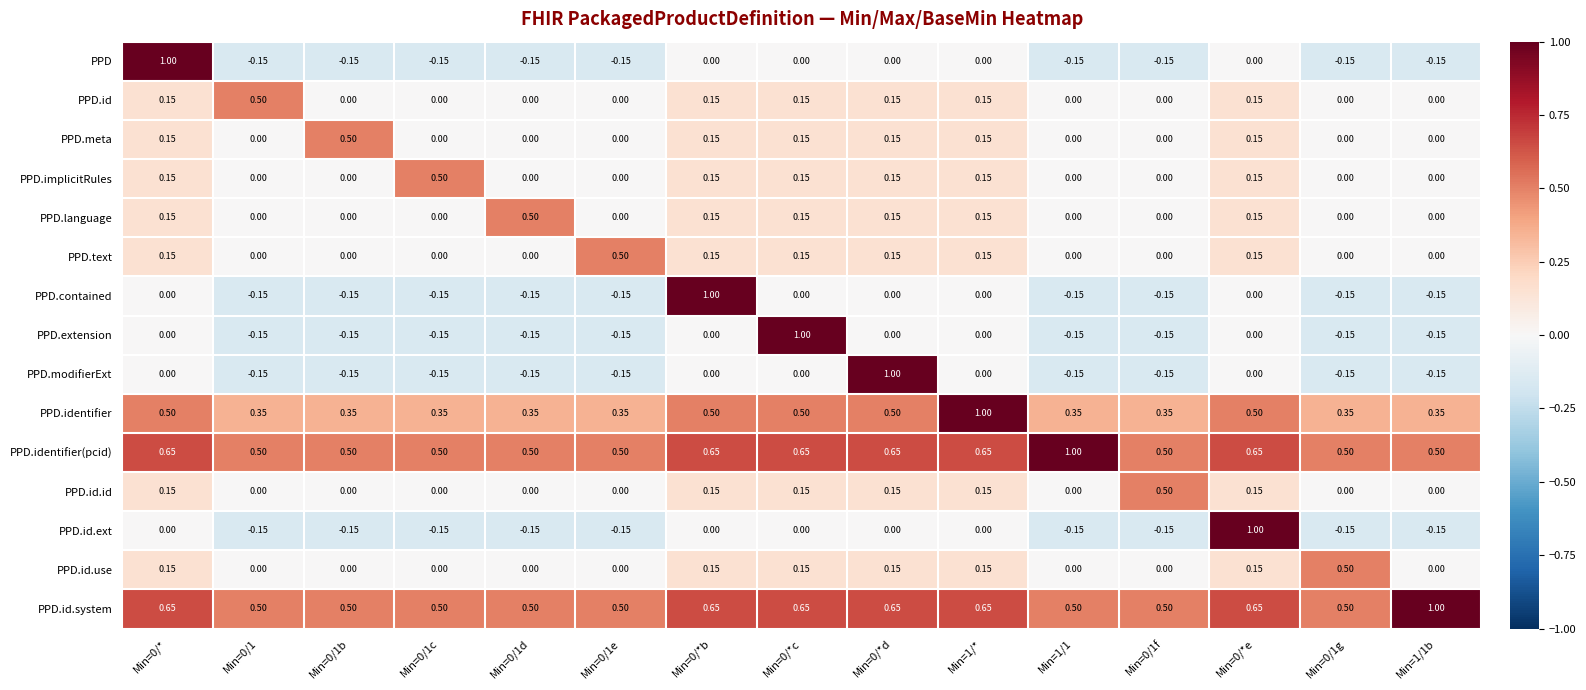

Is the value of PPD.implicitRules at Min=1/1 greater than the value of PPD.id.system at Min=0/1c?

No